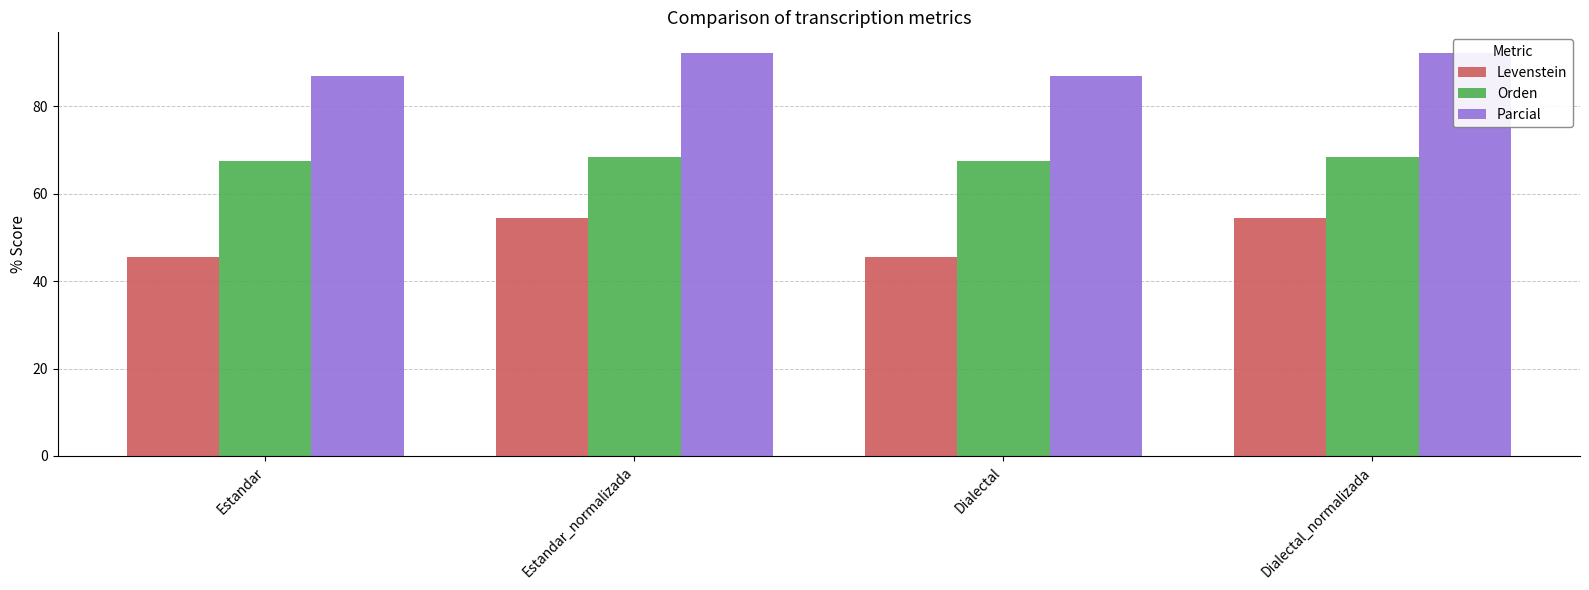

What is the maximum value for Orden?

68.4